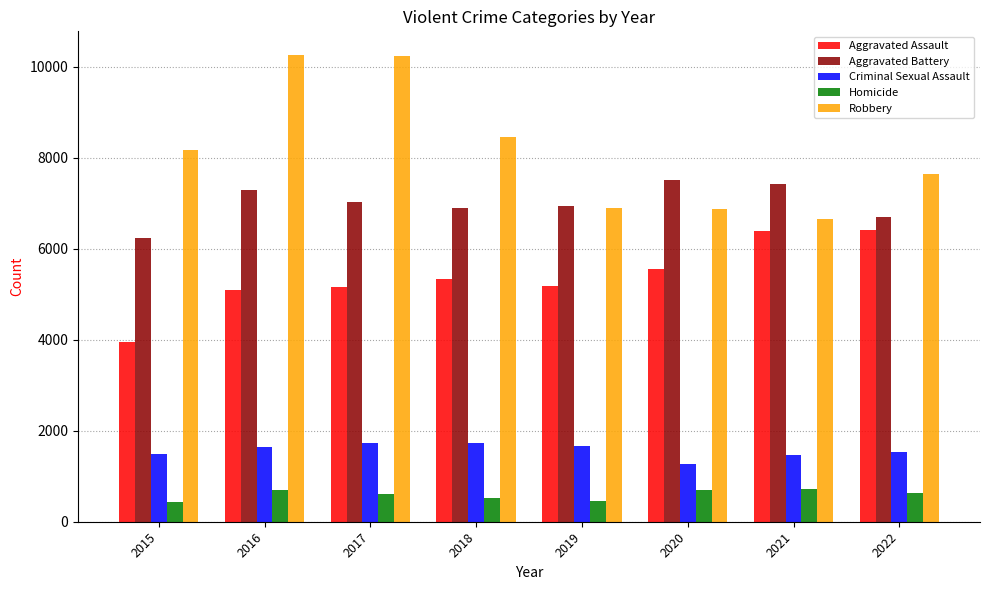

Which series has the largest range (max minus min)?

Robbery